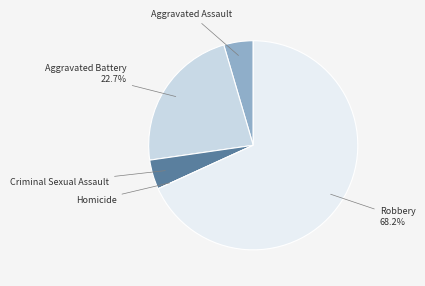

Is it true that Aggravated Battery is 23% of the pie?

True